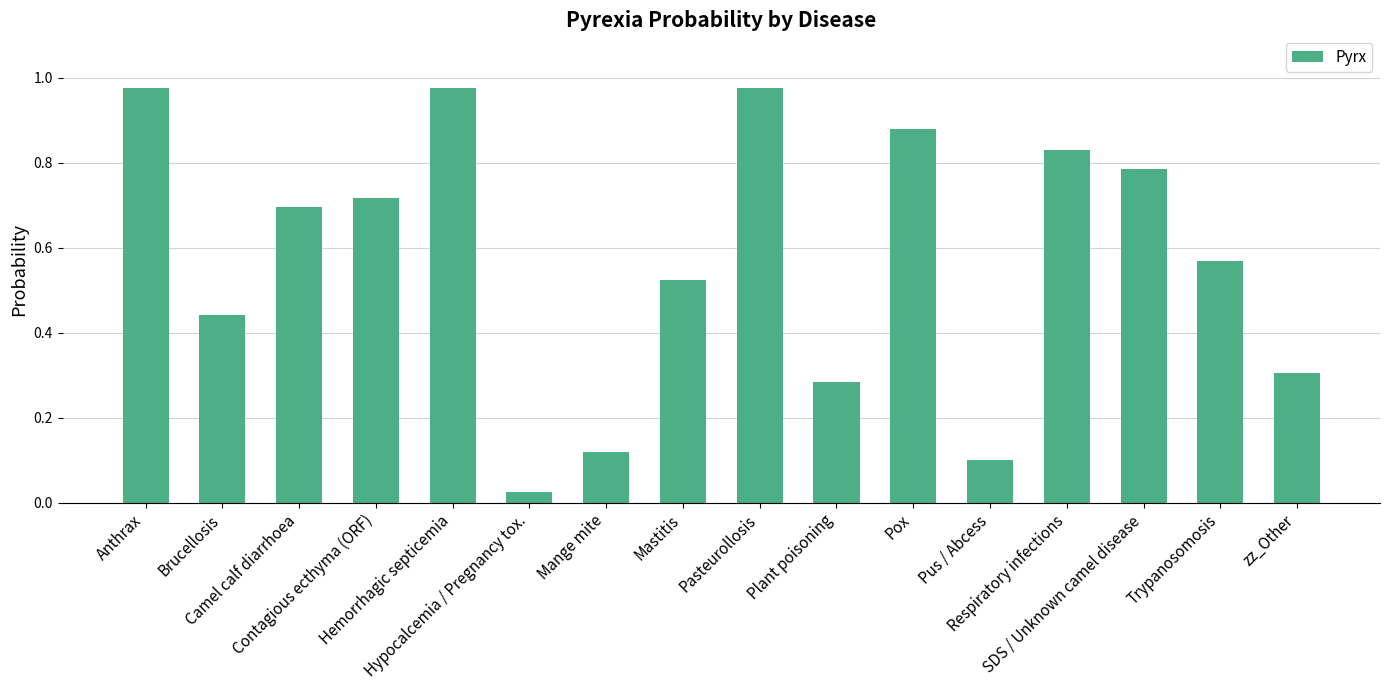

What is the sum of all values?

9.2